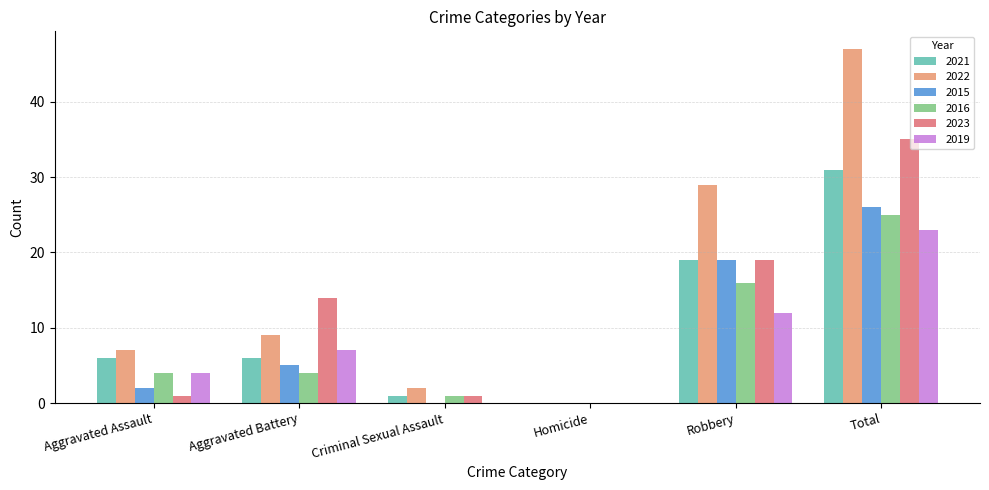

Which series has the widest spread of values?

2022